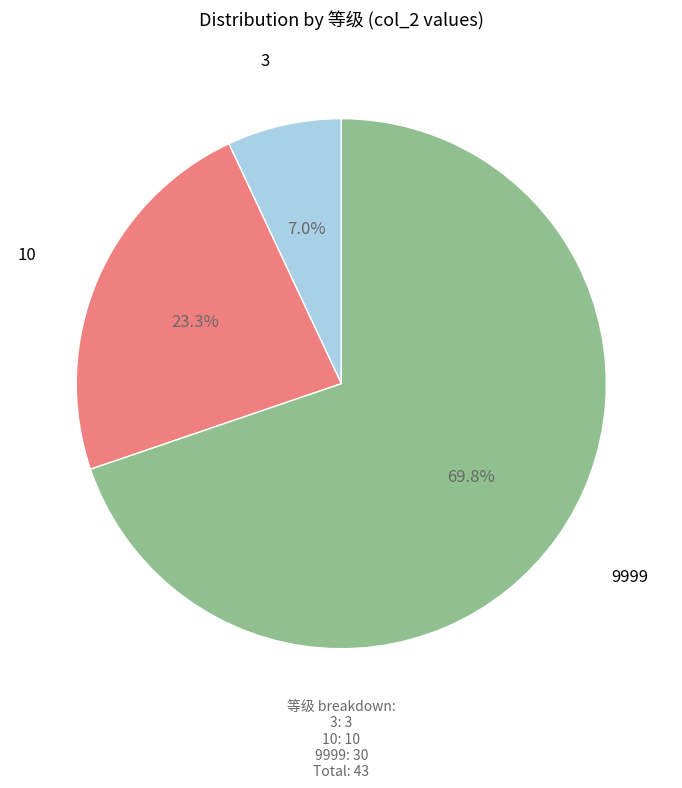

What percentage is the 10 slice, to the nearest percent?

23%